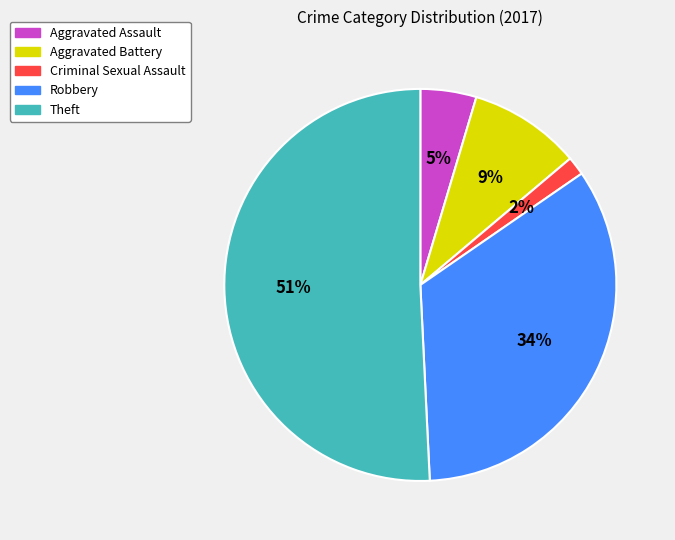

To the nearest percent, what is the average slice percentage?

20%